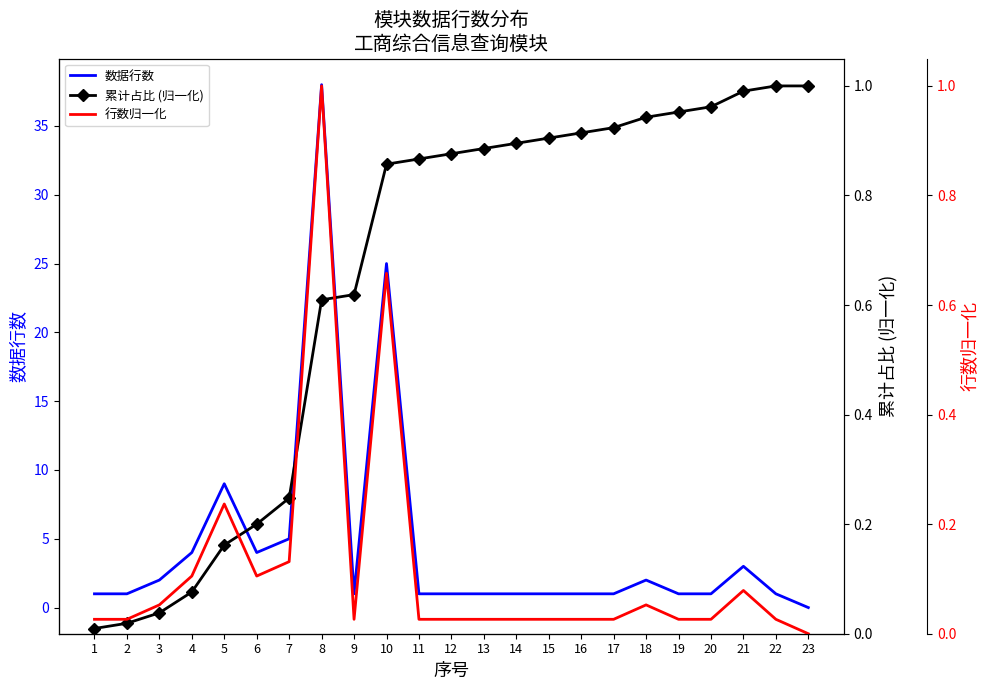

Rank the series at 10 from highest to lowest value.

数据行数, 累计占比 (归一化), 行数归一化